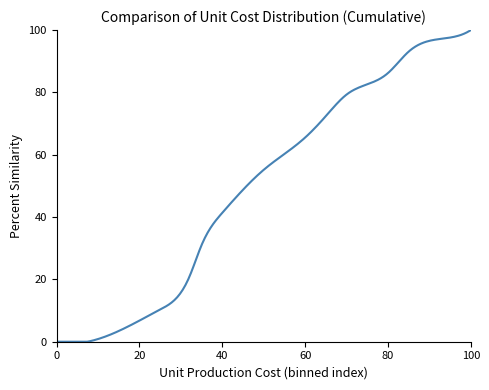

What is the maximum value shown in the chart?

100.0